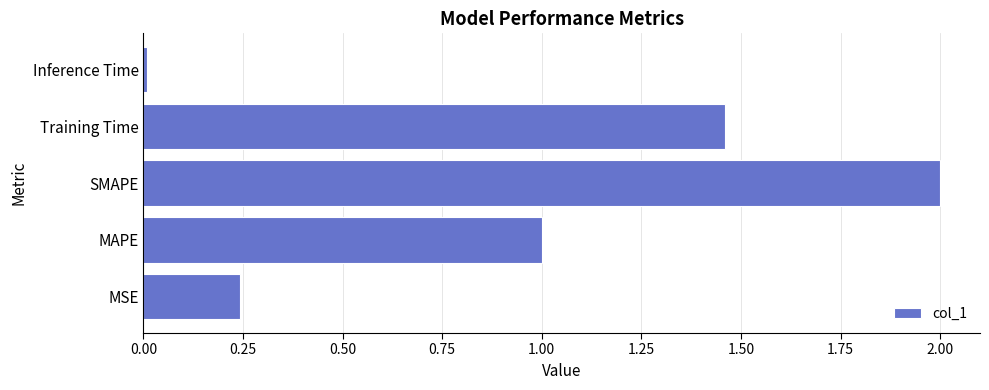

What is the average value?

0.9